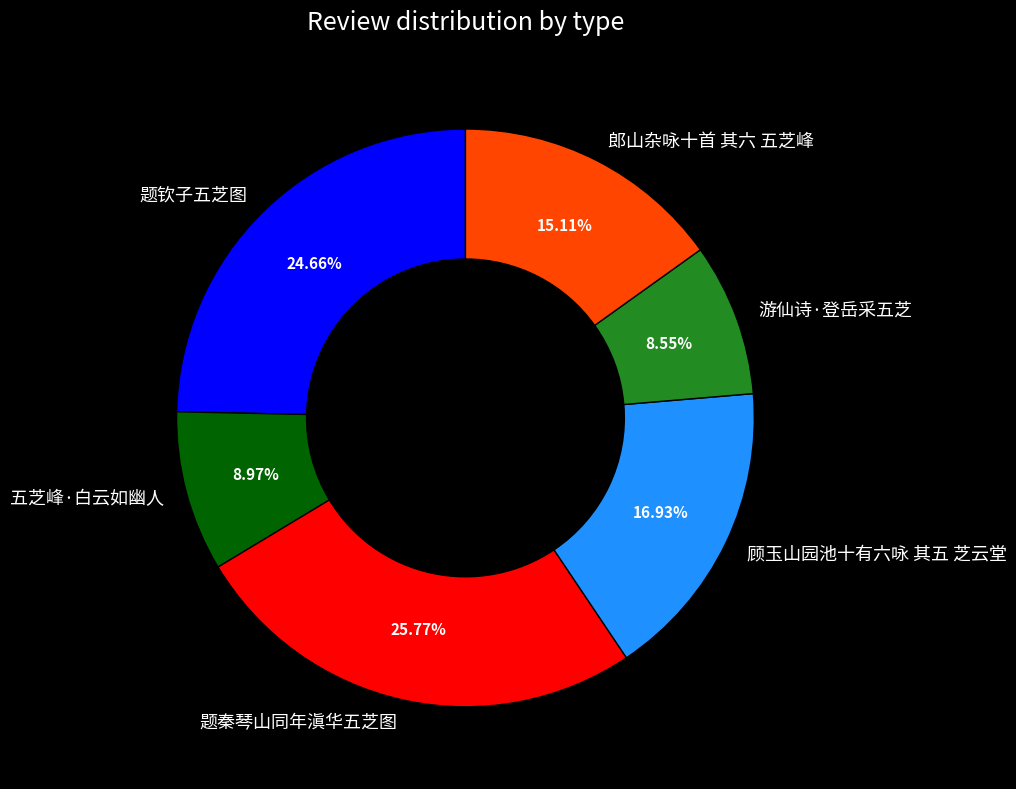

Between 郎山杂咏十首 其六 五芝峰 and 游仙诗·登岳采五芝, which is larger?

郎山杂咏十首 其六 五芝峰